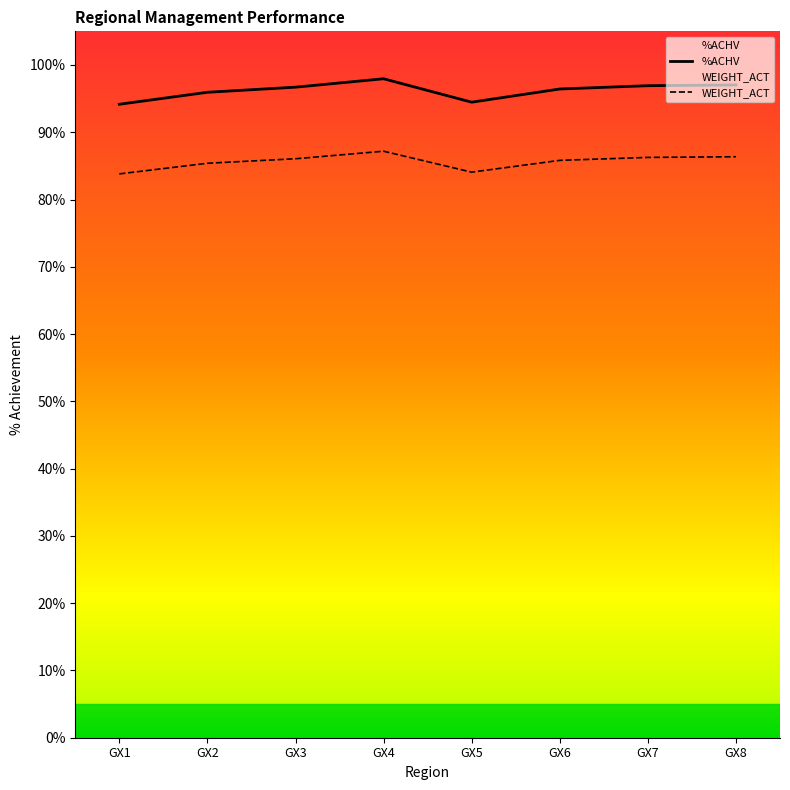

At GX6, list the series in order from smallest to largest.

WEIGHT_ACT, %ACHV